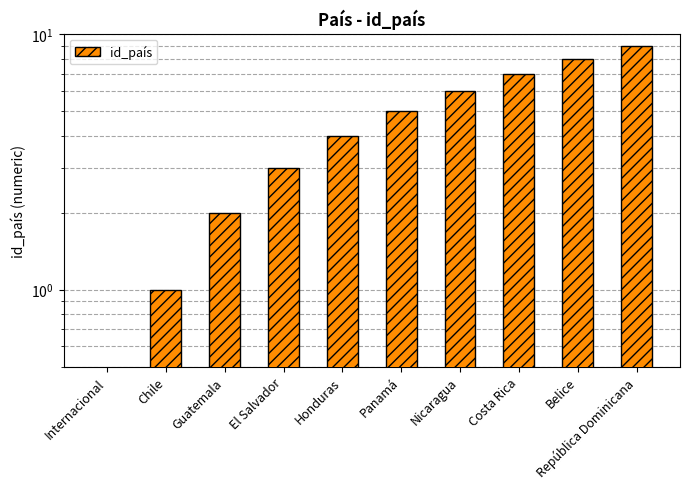

Rank the categories by value from highest to lowest.

República Dominicana, Belice, Costa Rica, Nicaragua, Panamá, Honduras, El Salvador, Guatemala, Chile, Internacional